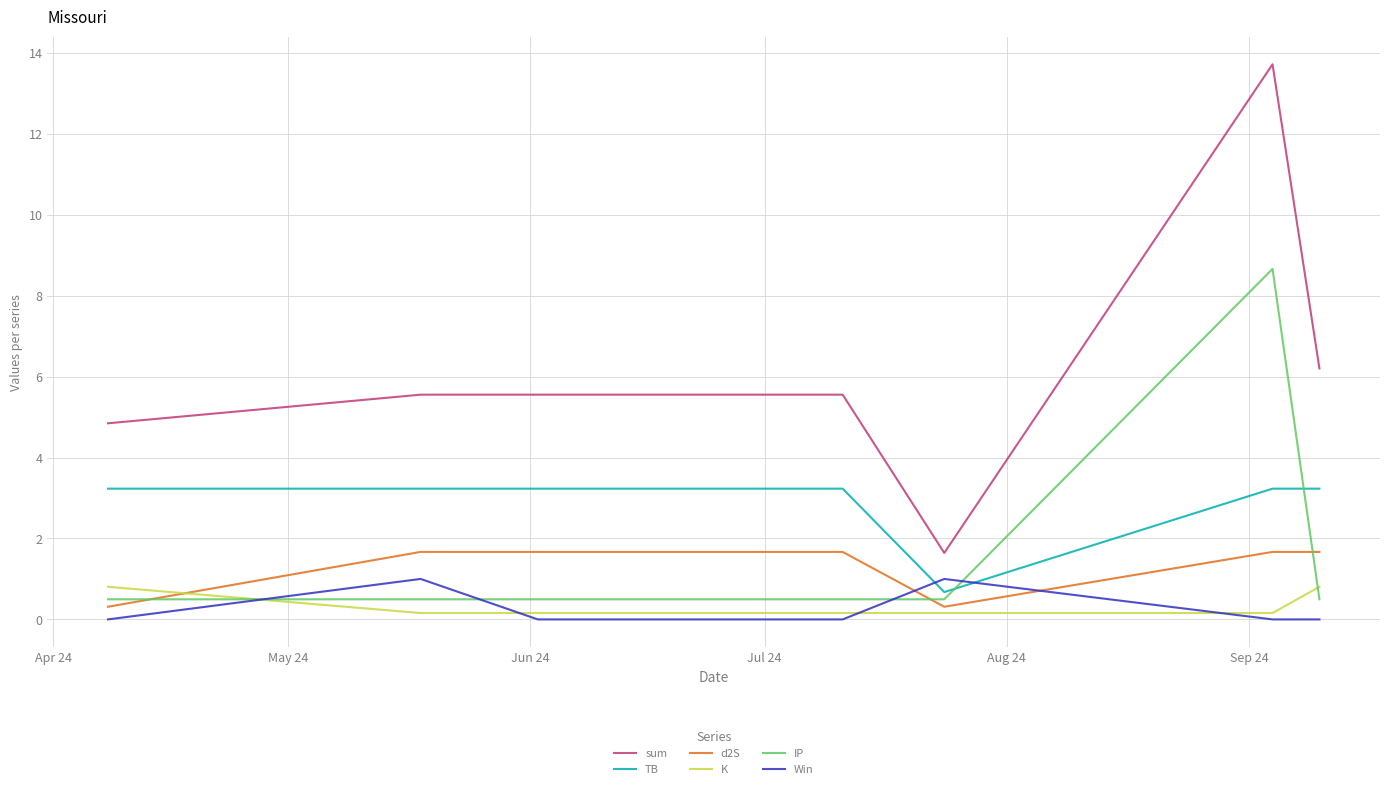

True or false: TB and sum intersect in this chart.

False